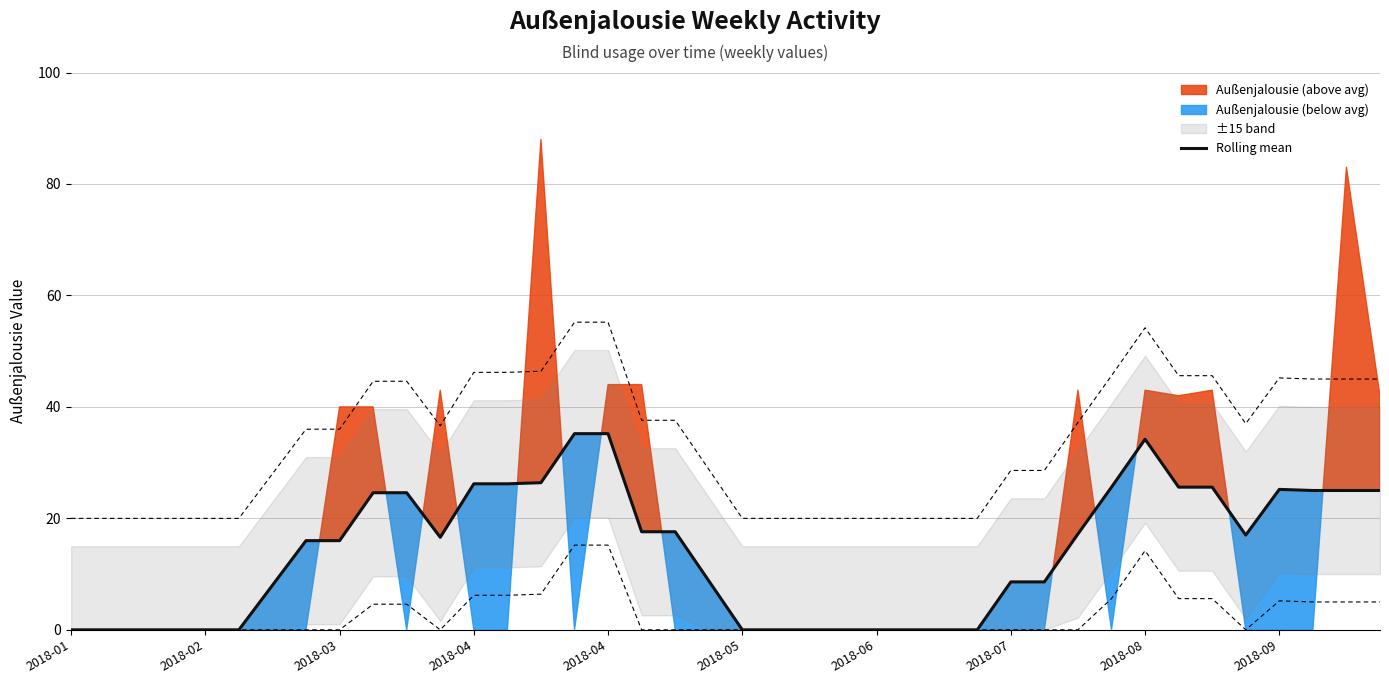

Is the value of Upper envelope at 20 greater than the value of Baseline (rolling mean) at 38?

No